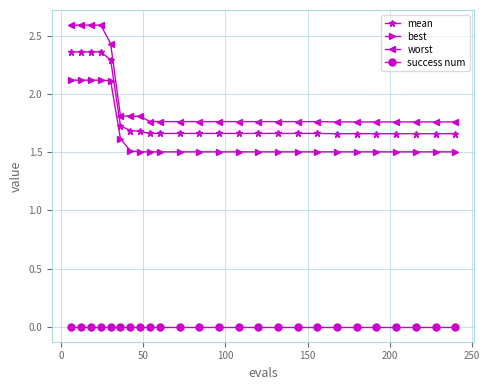

True or false: best and mean cross at least once.

False